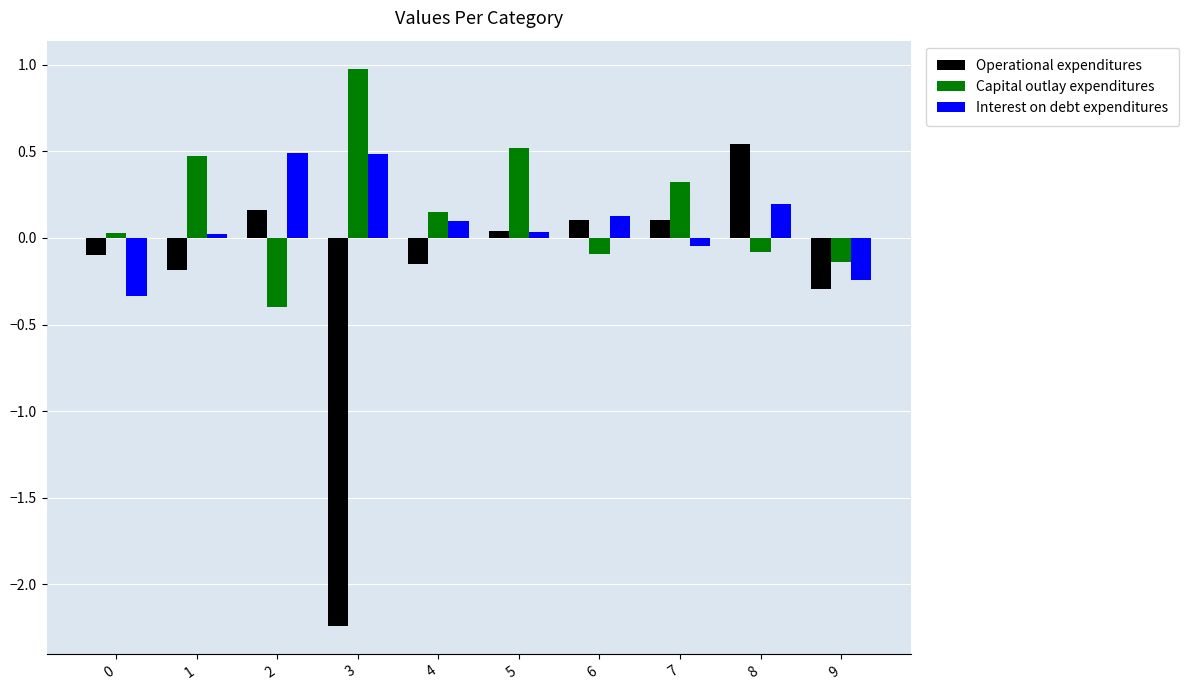

What is the difference between the second highest and second lowest values in the Capital outlay expenditures series?

0.7